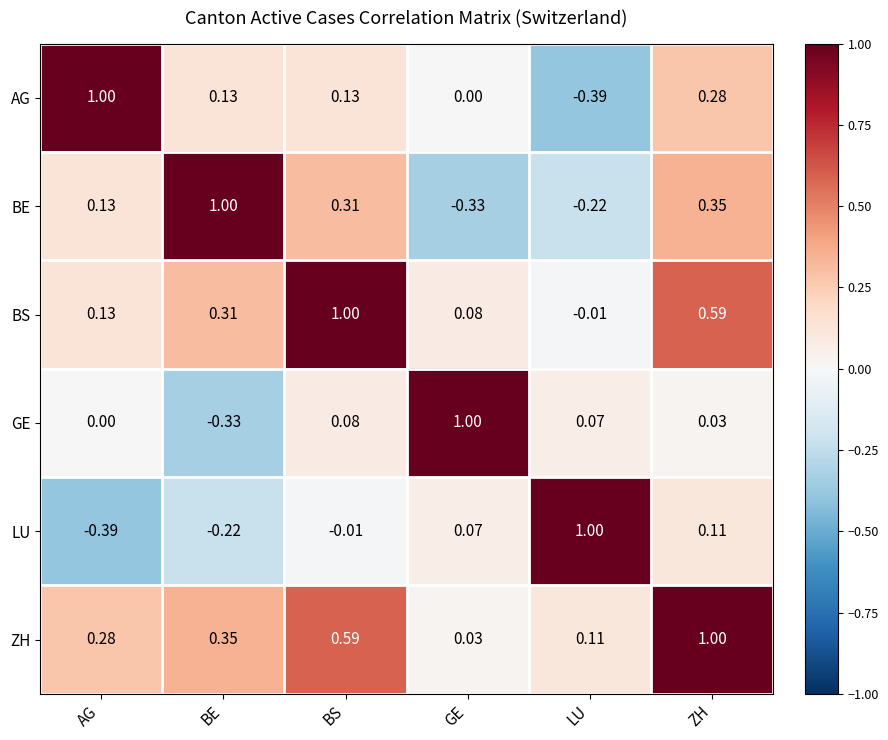

What is the difference between the highest and lowest values at BS?

1.0